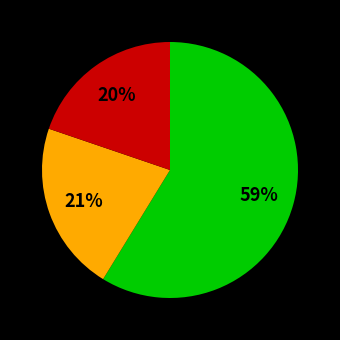

To the nearest percent, what is the difference between the largest and smallest slice percentages?

39%